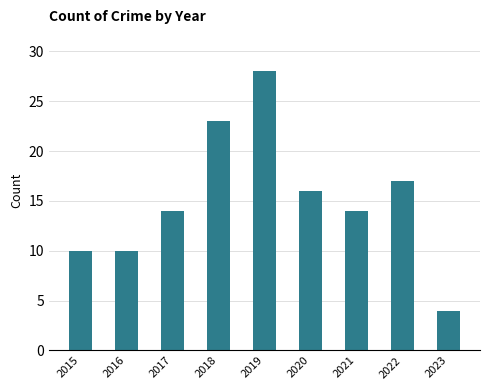

Reading left to right, what are all the values shown in this chart?

2015=10	2016=10	2017=14	2018=23	2019=28	2020=16	2021=14	2022=17	2023=4